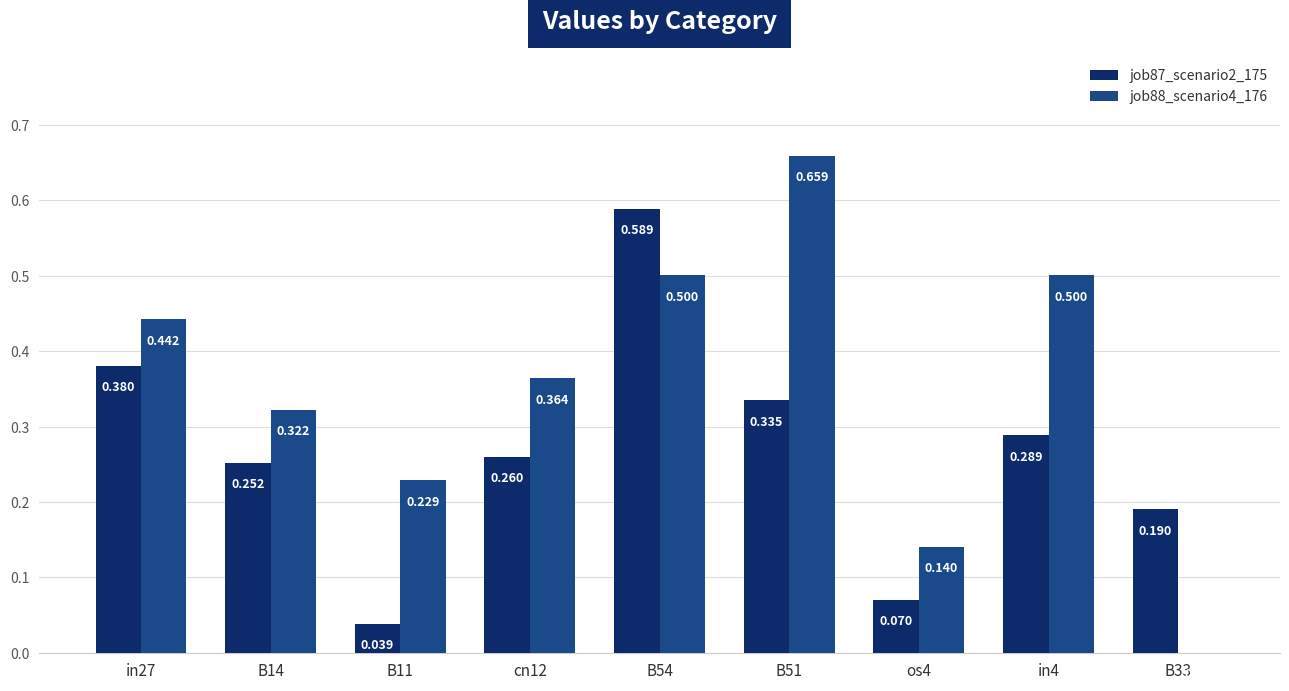

The job88_scenario4_176 series shows 0.8 at B54. True or false?

False